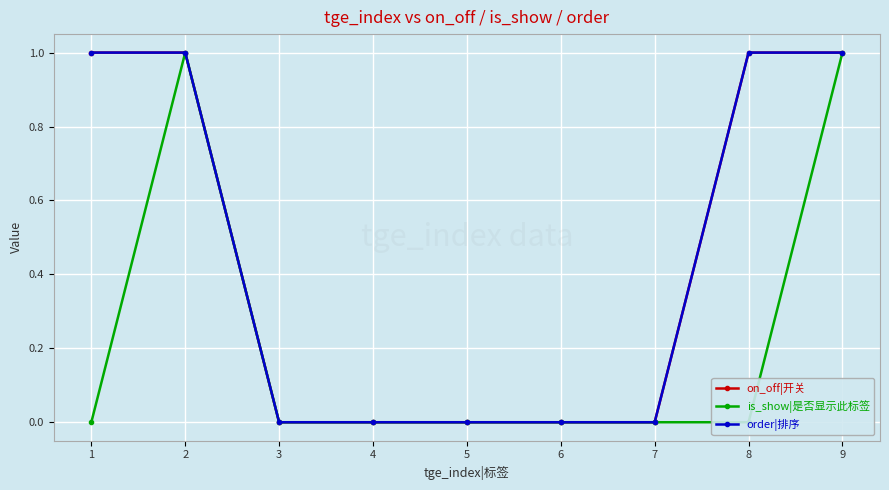

How many interior local peaks does the is_show|是否显示此标签 series have?

1